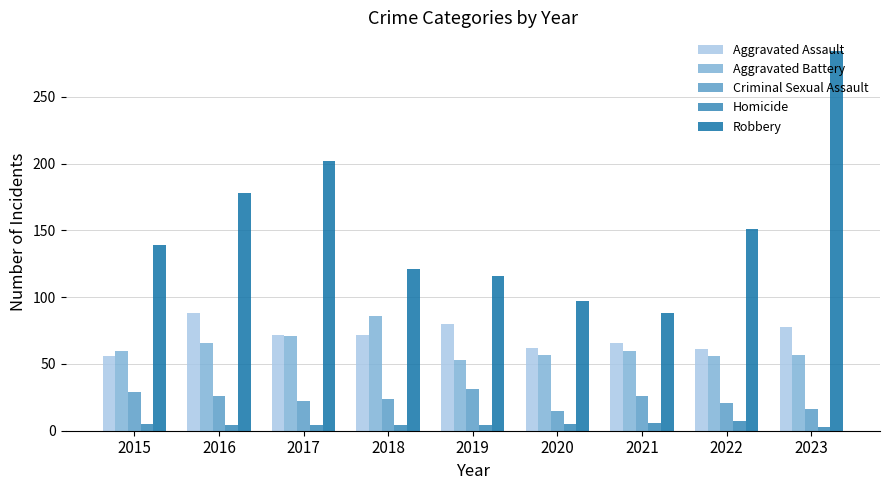

Which category has the lowest value in the Aggravated Assault series?

2015